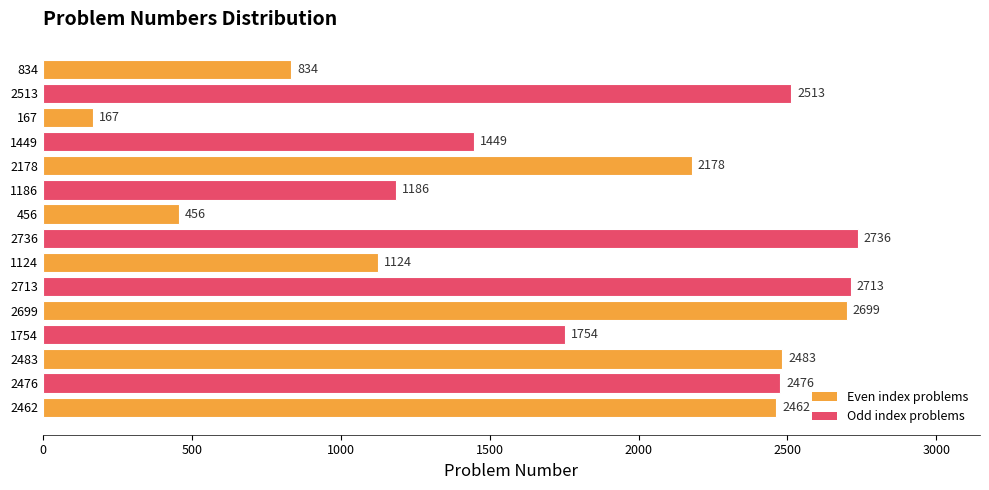

Rank the categories by value from highest to lowest.

2736, 2713, 2699, 2513, 2483, 2476, 2462, 2178, 1754, 1449, 1186, 1124, 834, 456, 167